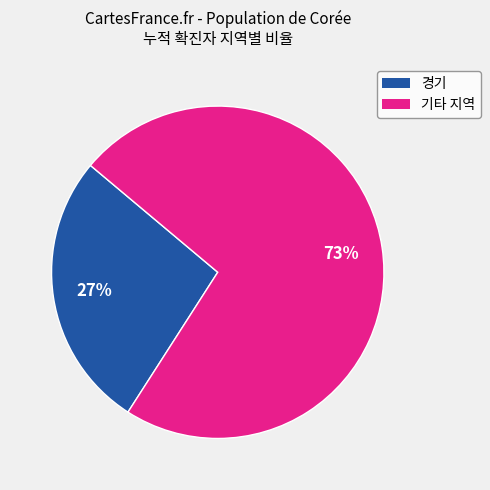

To the nearest percent, what is the average slice percentage?

50%